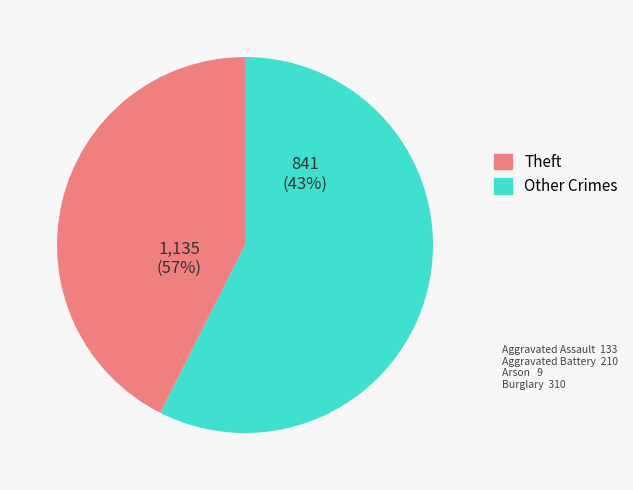

To the nearest percent, what is the difference between the Burglary and Arson slice percentages?

15%